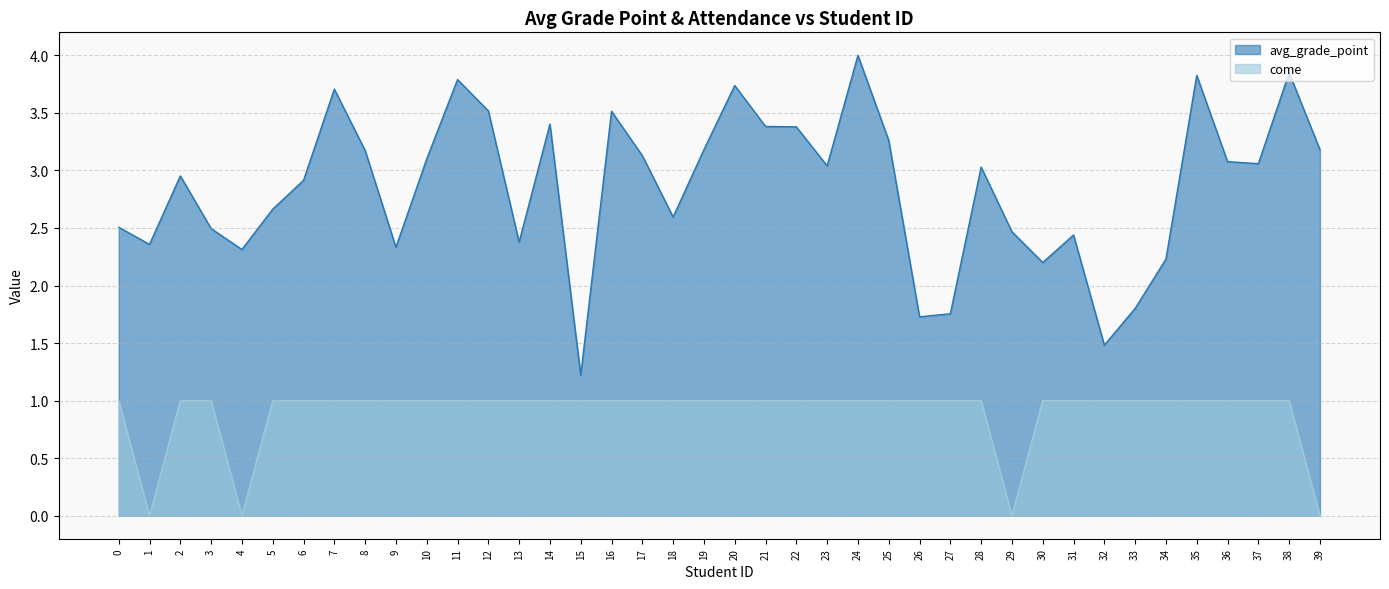

How many values in the avg_grade_point series exceed 3?

21